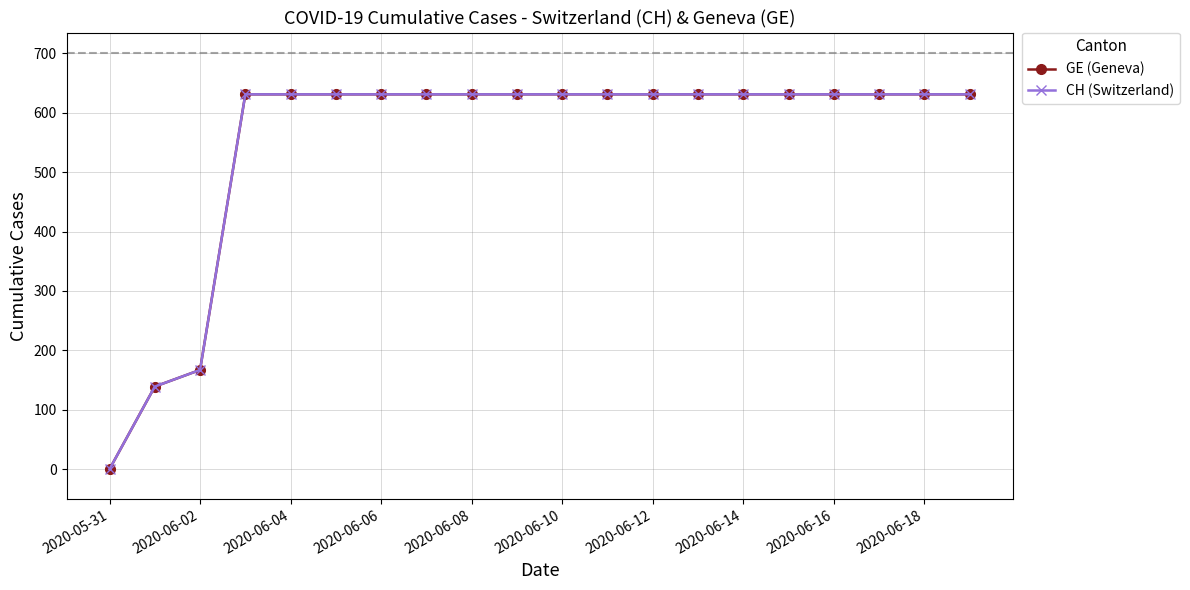

True or false: GE (Geneva) has more than 0 points higher than both neighbors.

False